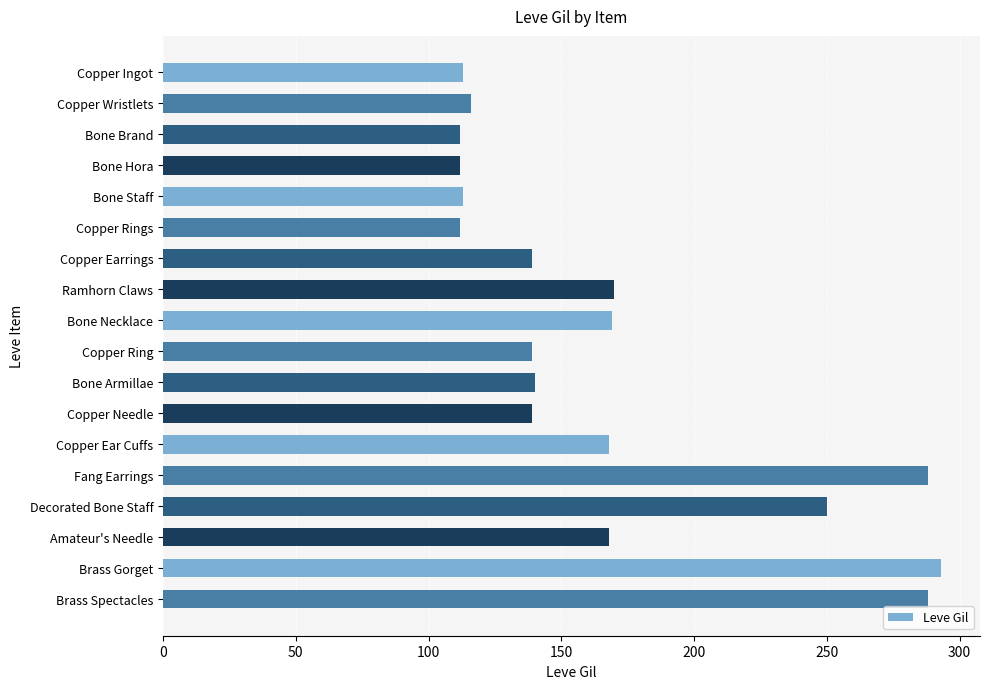

Does the chart contain any negative values?

No